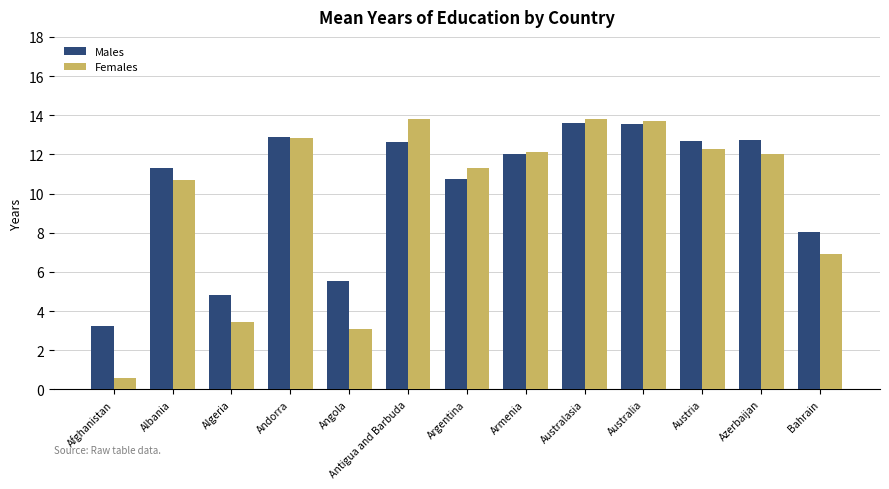

What is the label of the 10th bar from the left?

Australia